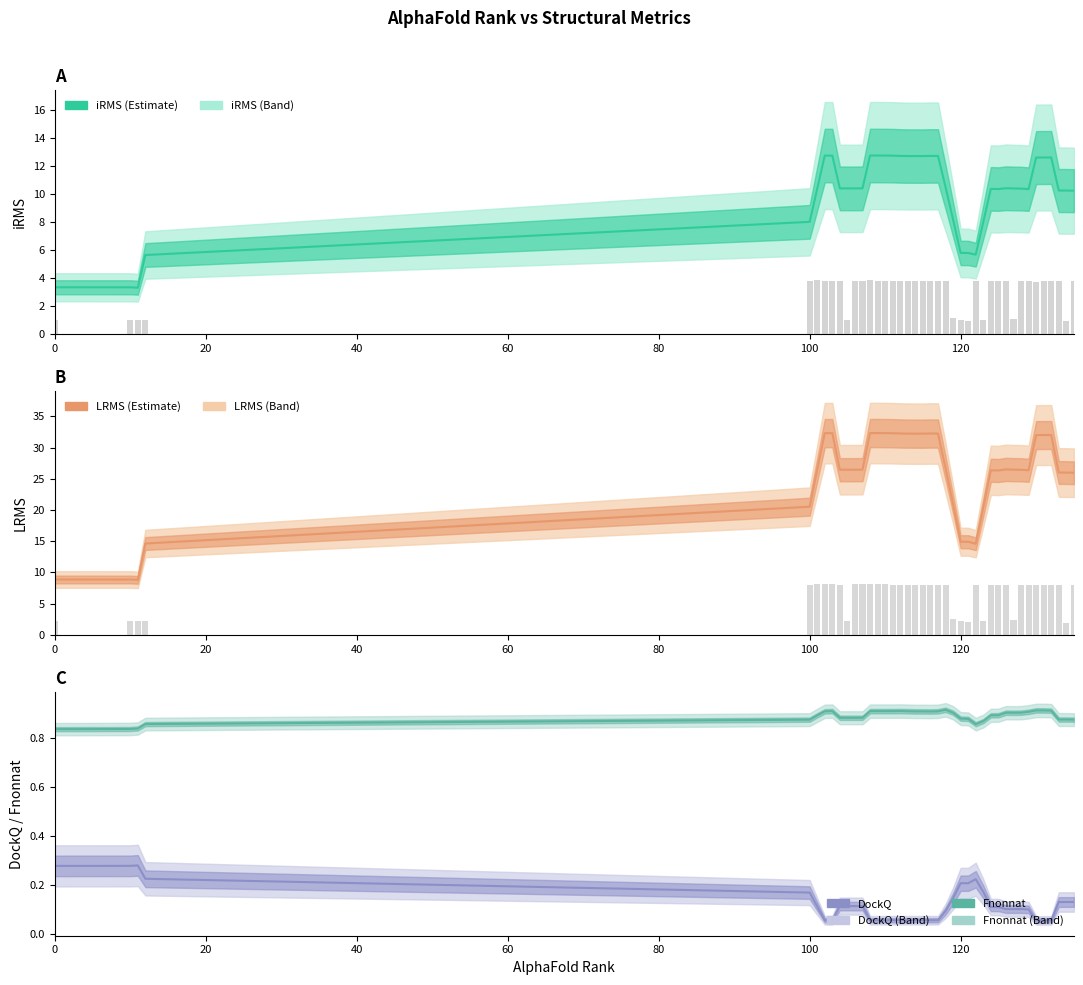

Is the value of LRMS raw at 40 greater than the value of Fnonnat mean at 10?

Yes